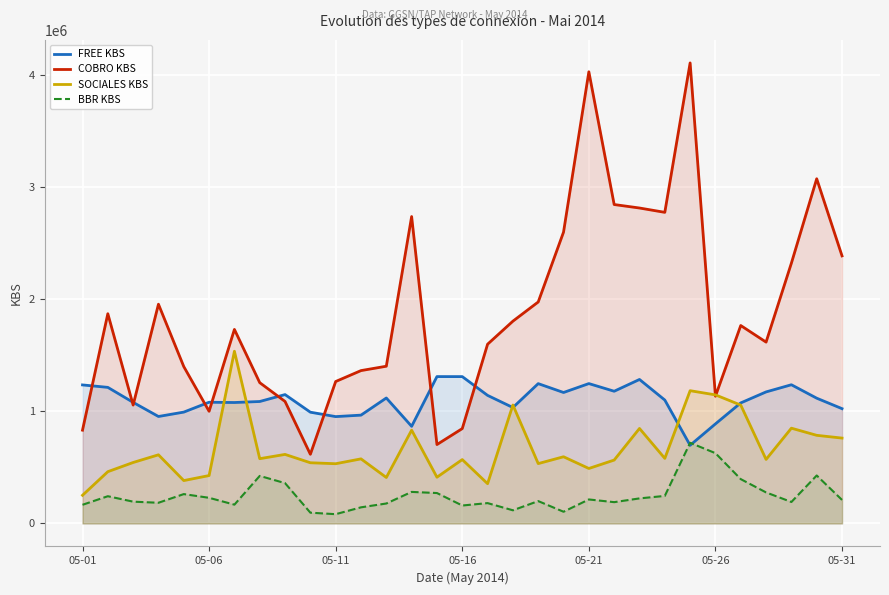

At how many categories does at least one series exceed 2653479?

7